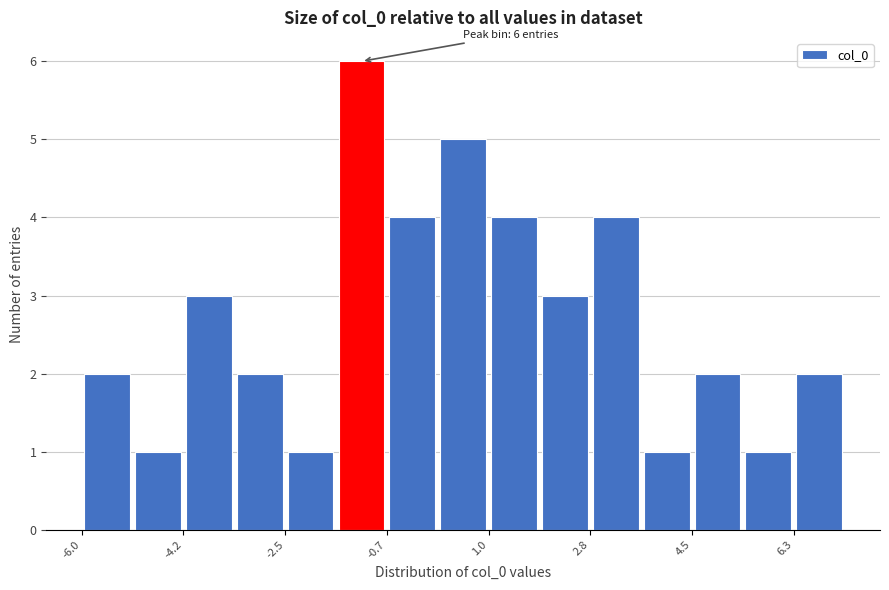

Over which range of the x-axis is the bar tallest?

-1.6 to -0.8